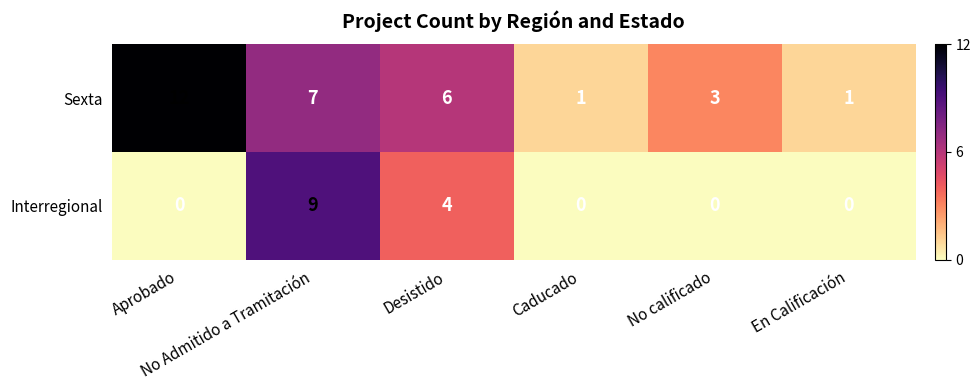

Which series has the widest spread of values?

Sexta